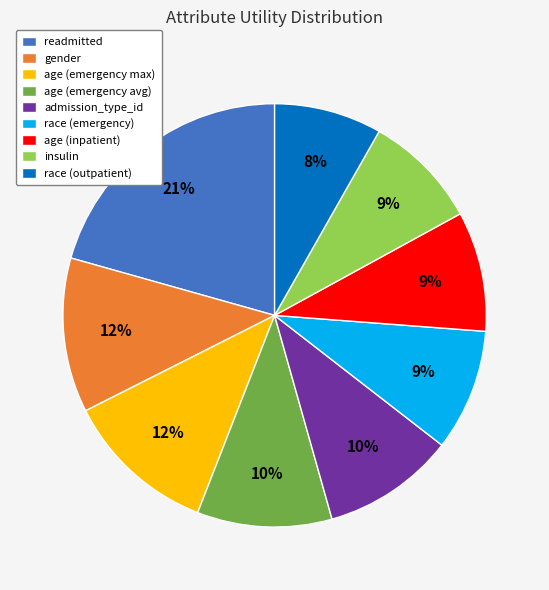

Do age (emergency max) and age (inpatient) together represent more than half of the pie?

No